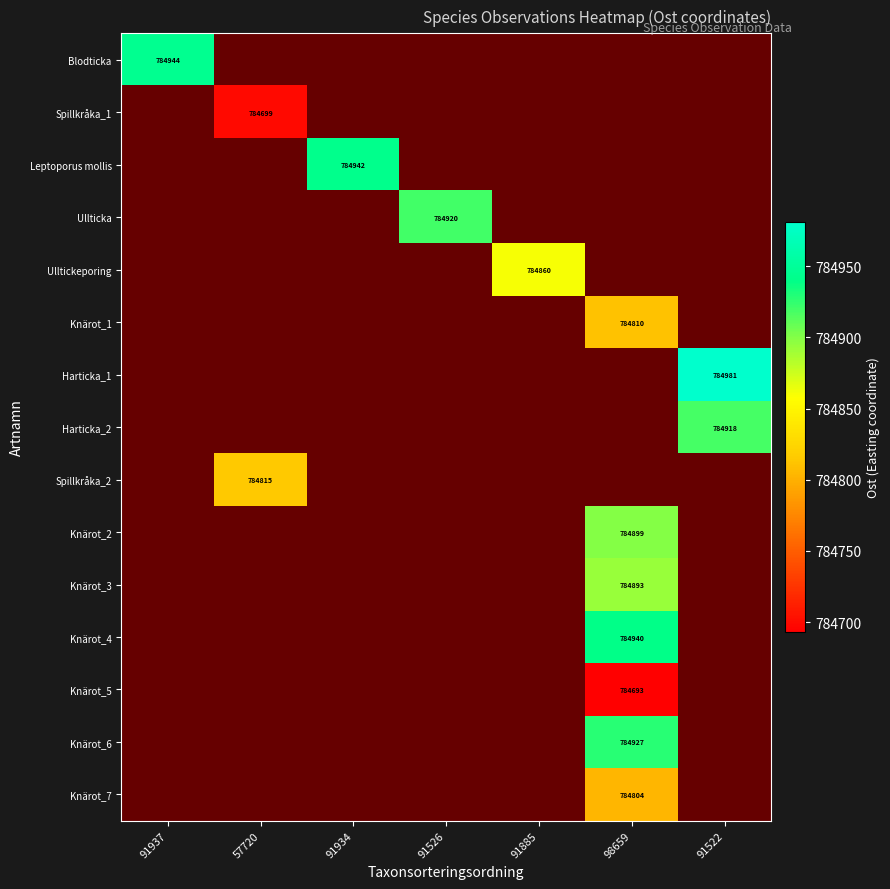

Is it true that Blodticka equals 248086 at 91937?

False